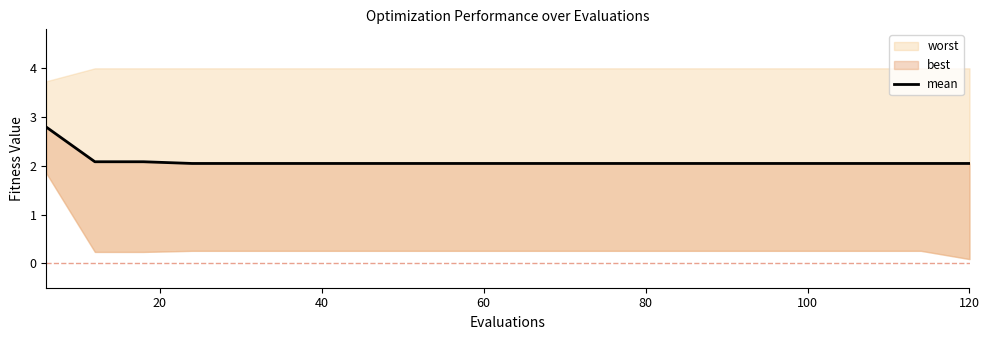

Is it true that the value at 20 is 2.1?

True